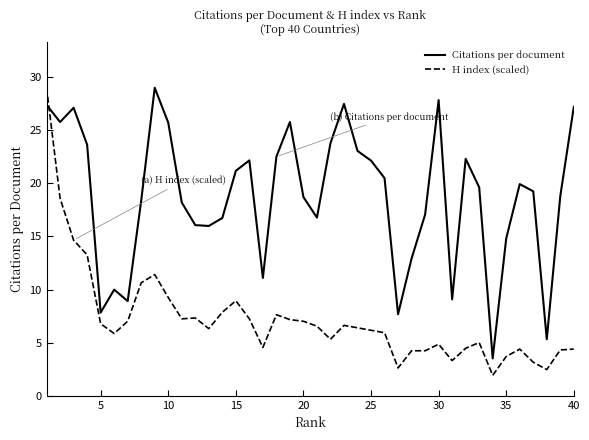

Which series has the widest spread of values?

H index (scaled)